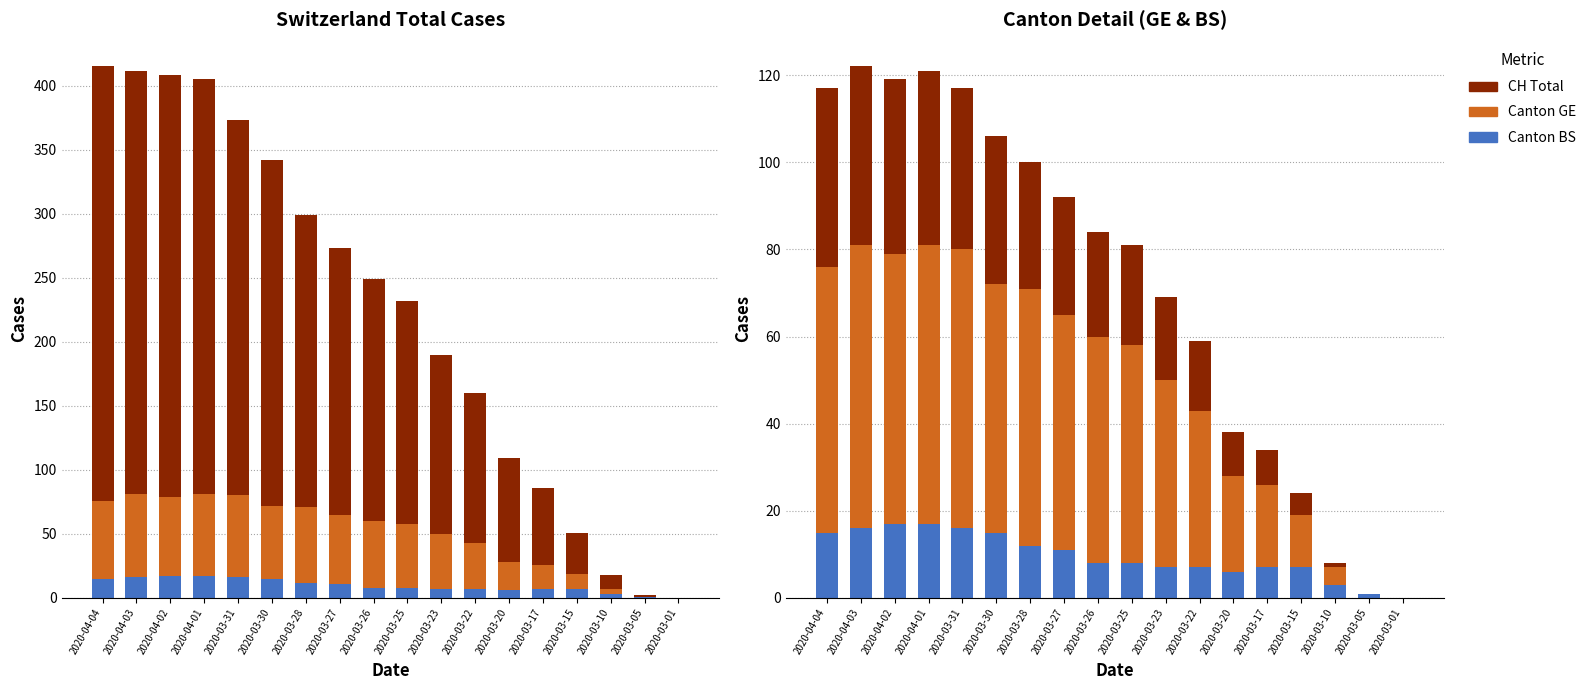

How many categories are shown in the chart?

18